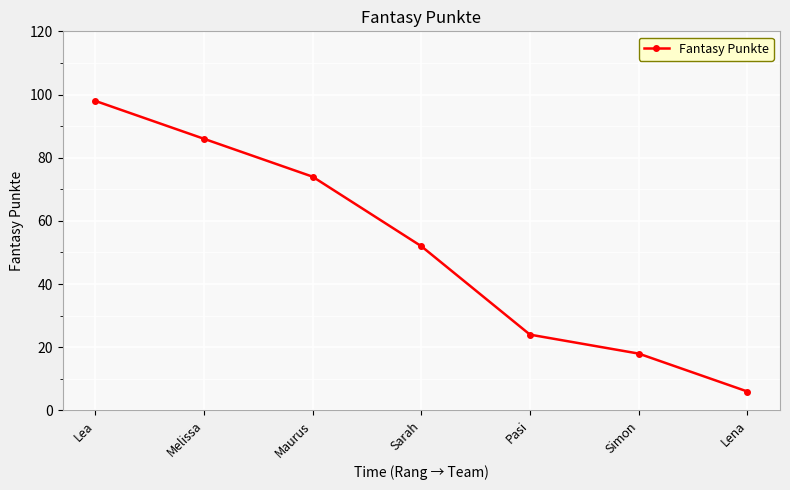

What is the ratio of the value at Pasi to the value at Lea?

0.2